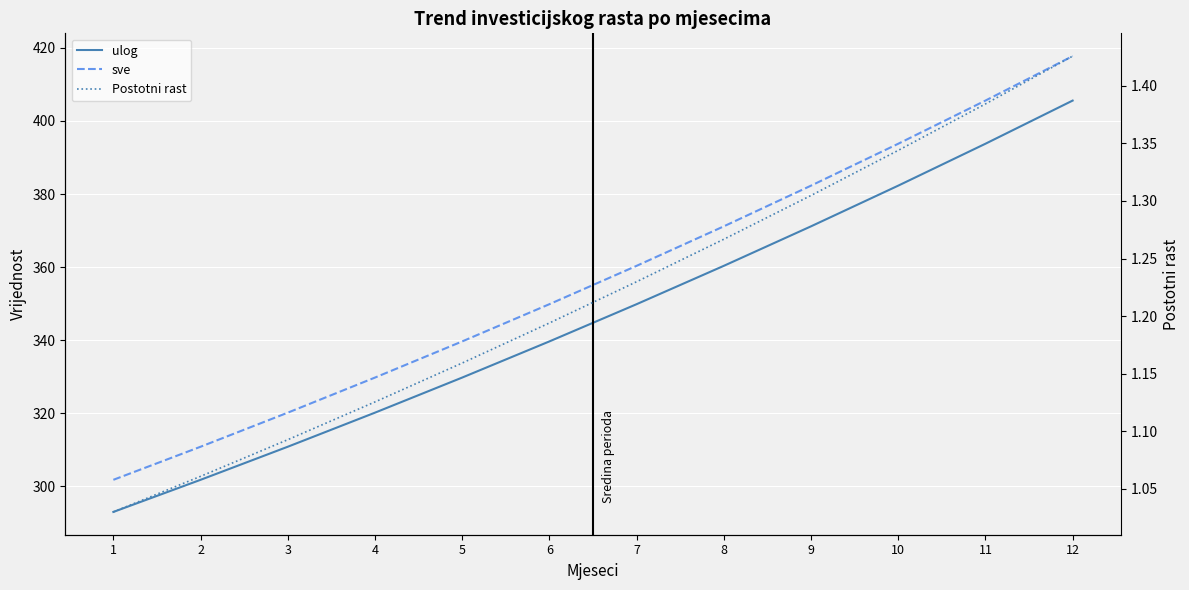

At 5, list the series in order from largest to smallest.

sve, ulog, Postotni rast